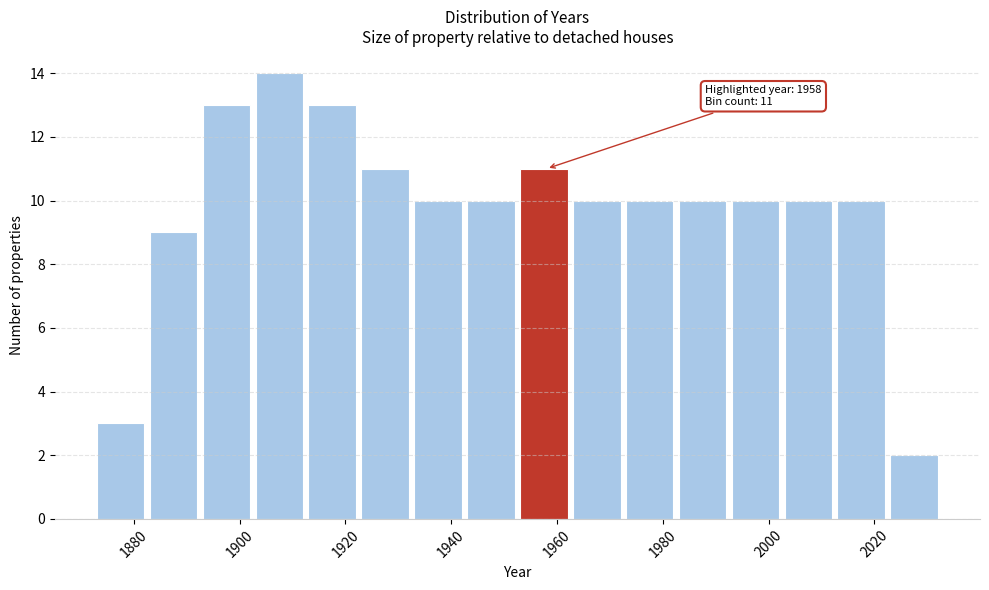

Which range on the x-axis has the tallest bar?

1903 to 1913